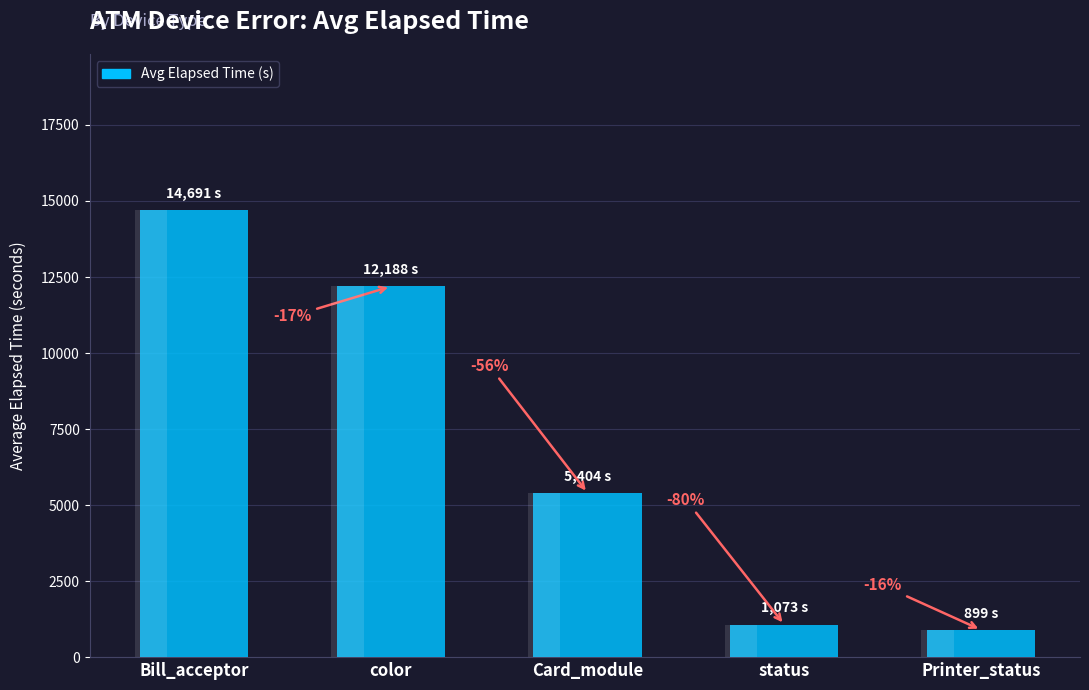

What is the label of the 3rd bar from the right?

Card_module